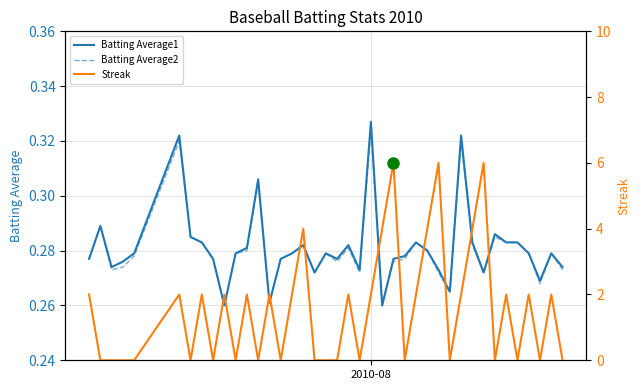

Is it true that Batting Average2 equals 0.3 at 2010-08?

True